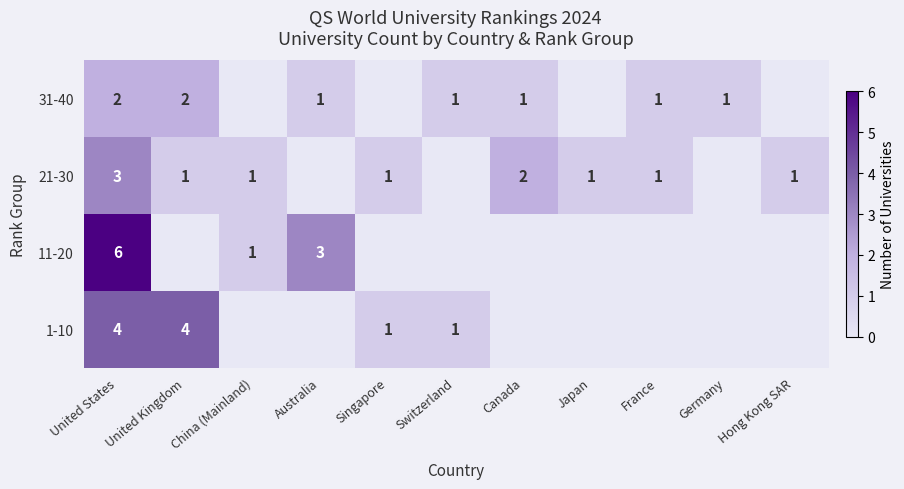

At which category is the sum across all series the highest?

United States